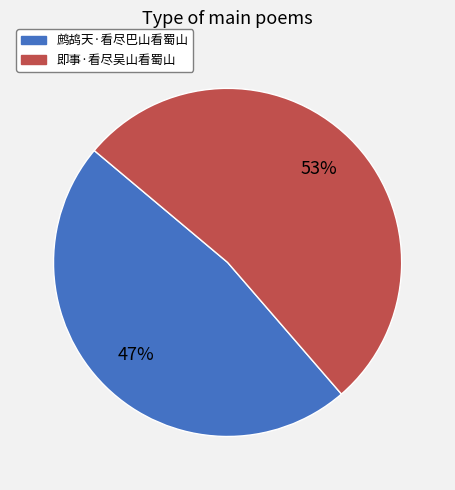

To the nearest percent, what is the combined percentage of 鹧鸪天·看尽巴山看蜀山 and 即事·看尽吴山看蜀山?

100%